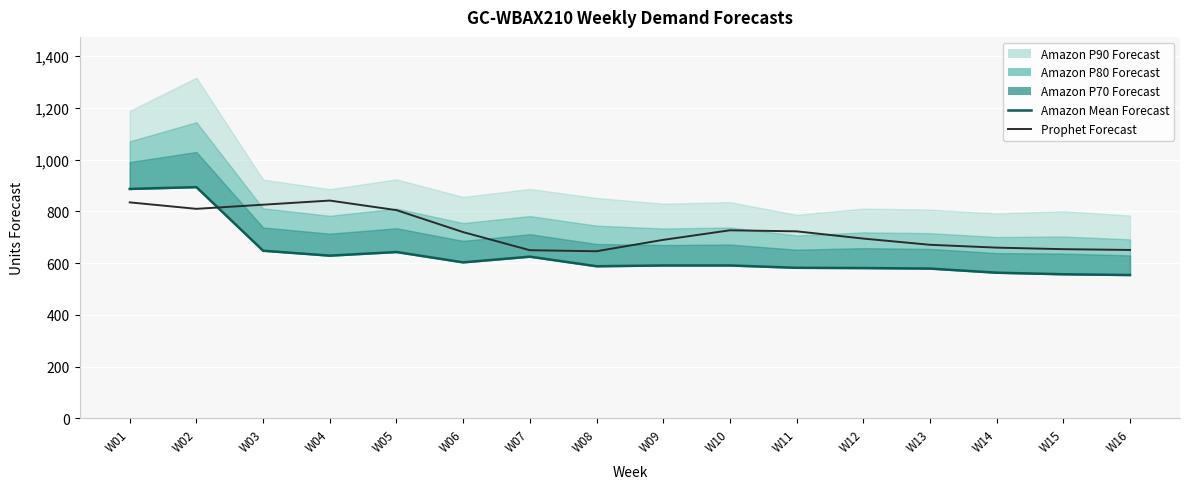

The value of Amazon Mean Forecast at W15 is 235. True or false?

False